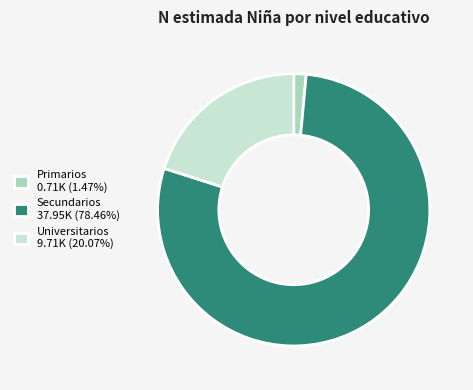

Is there a majority slice in this chart?

Yes